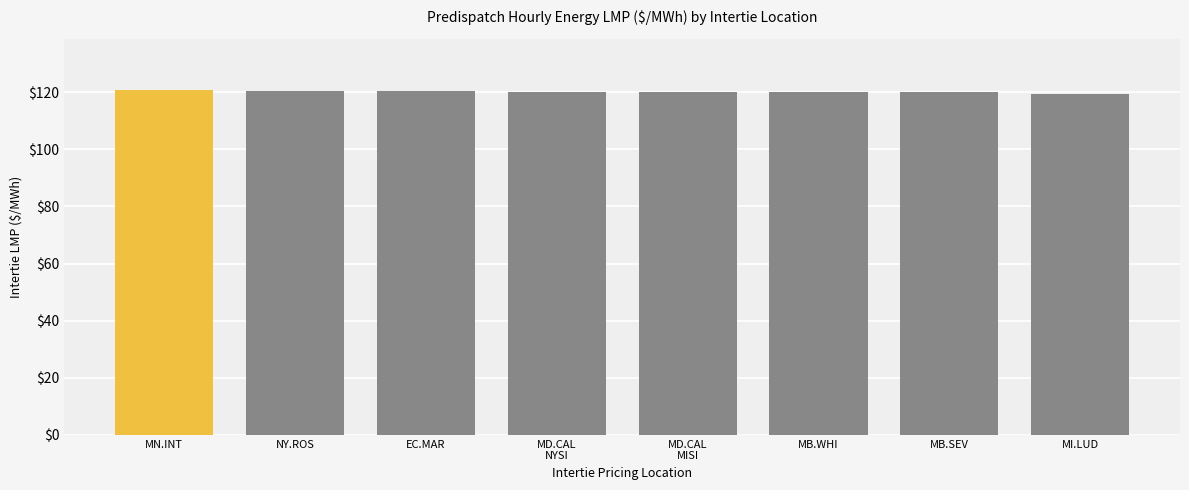

What is the ratio of the value at MD.CAL
NYSI to the value at MB.SEV?

1.0